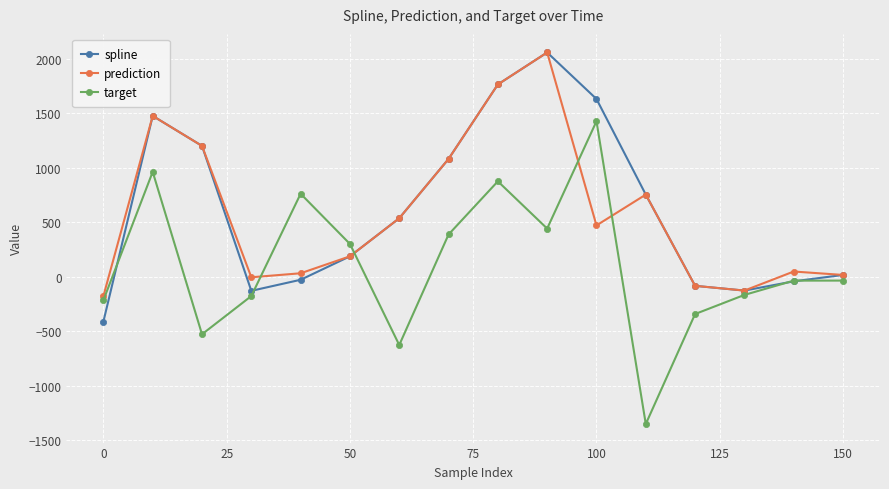

Which series has the largest range (max minus min)?

target